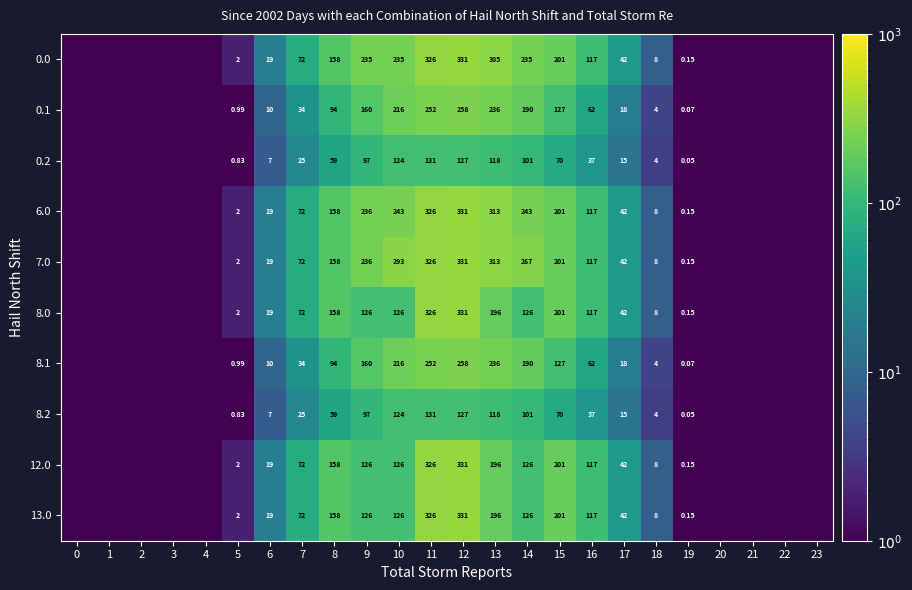

How many data points in 8.1 are above 9?

12